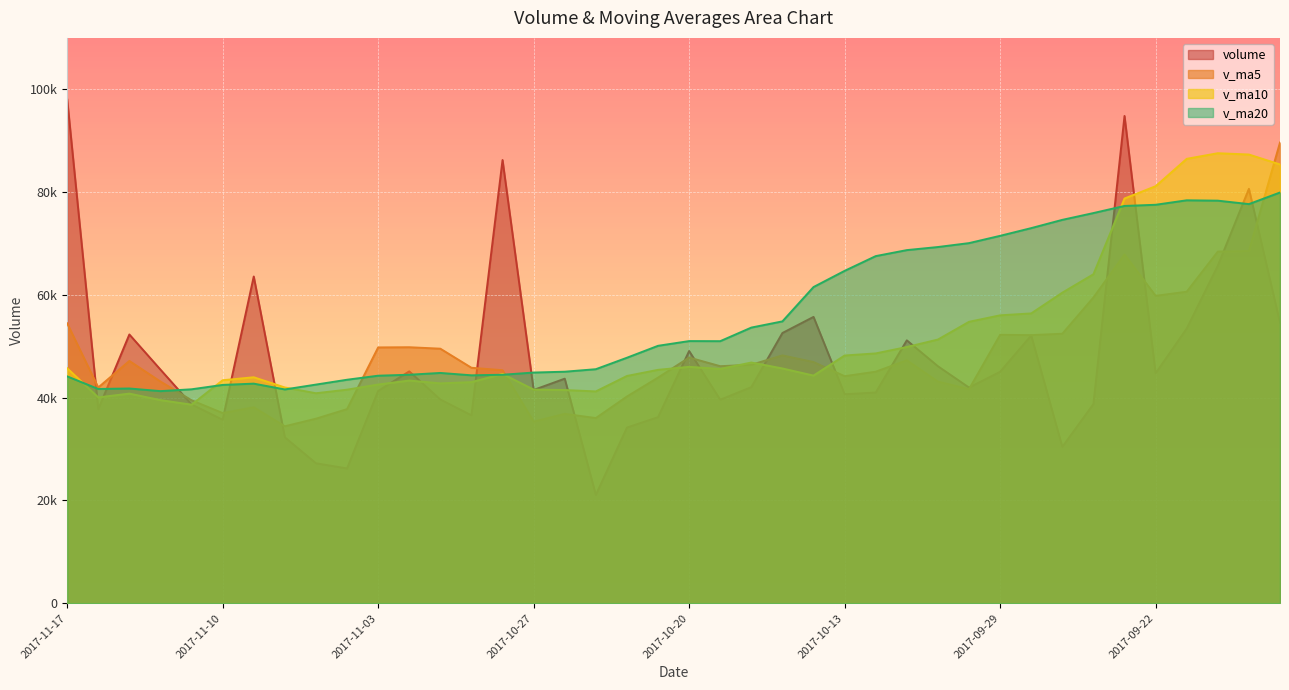

Where does the volume series first go above 43688?

2017-11-17